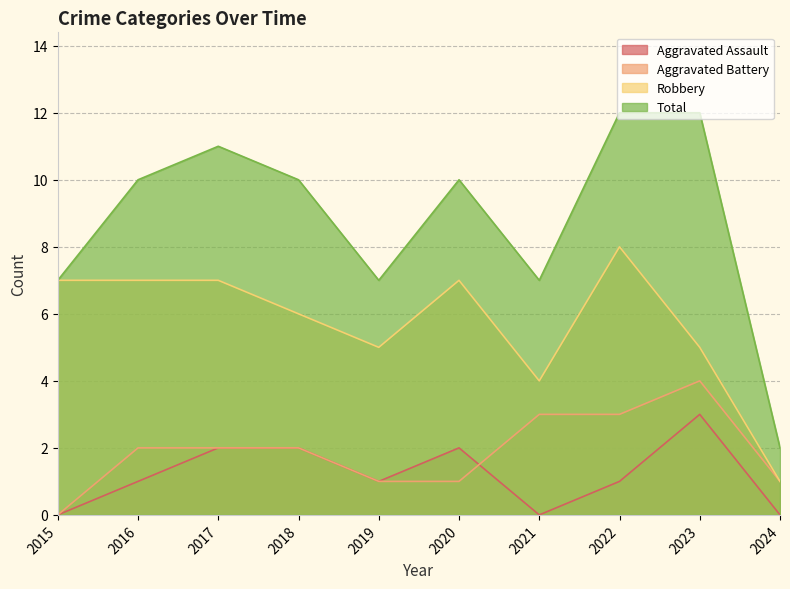

True or false: Total has more than 1 interior local peaks.

True